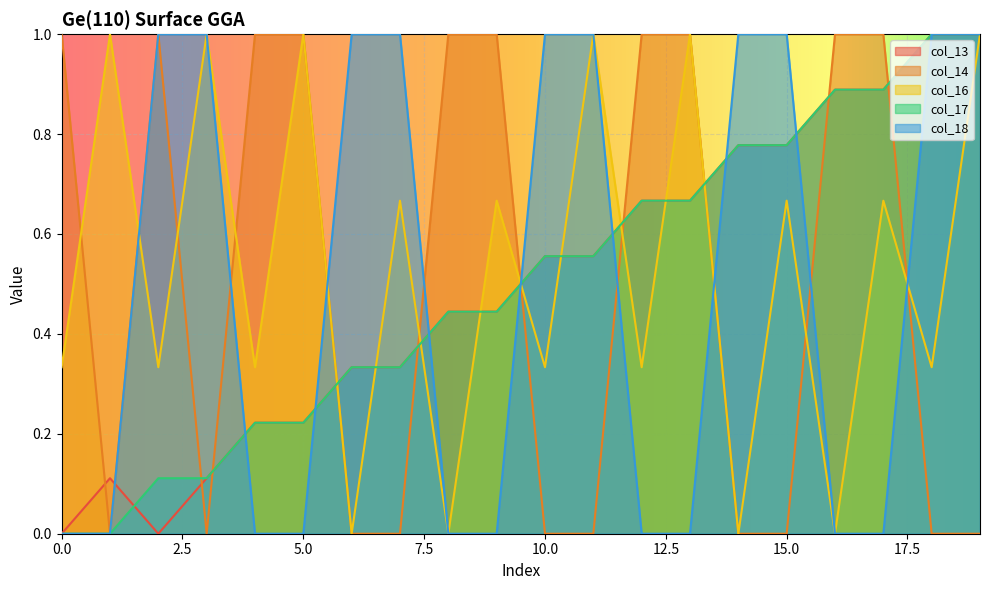

How many positive values does the col_16 series have?

16